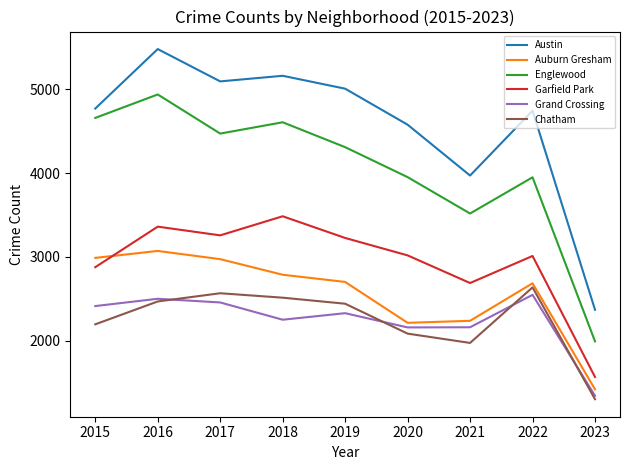

At which label does Garfield Park first exceed 3018?

2016